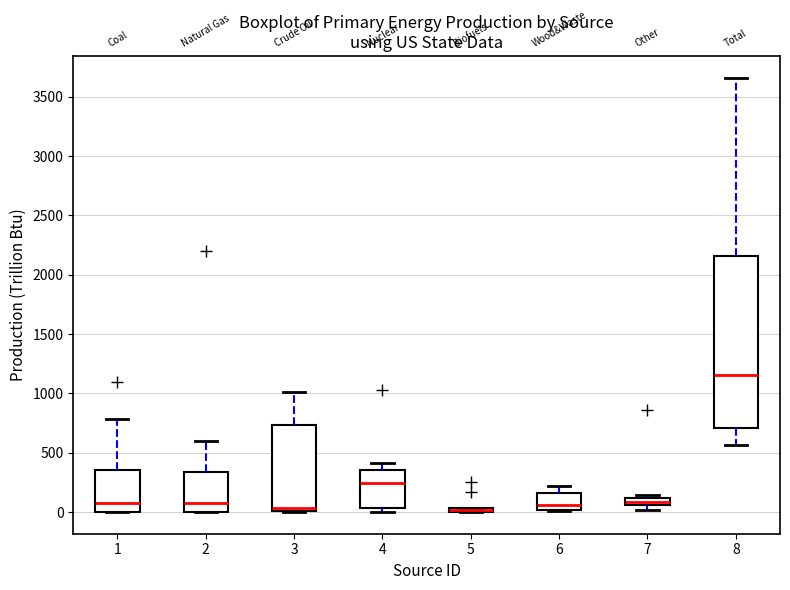

Where does the median line of the box at x = 3 sit on the y-axis? The values are not printed on the chart, so give them approximately, as read against the axis.

50